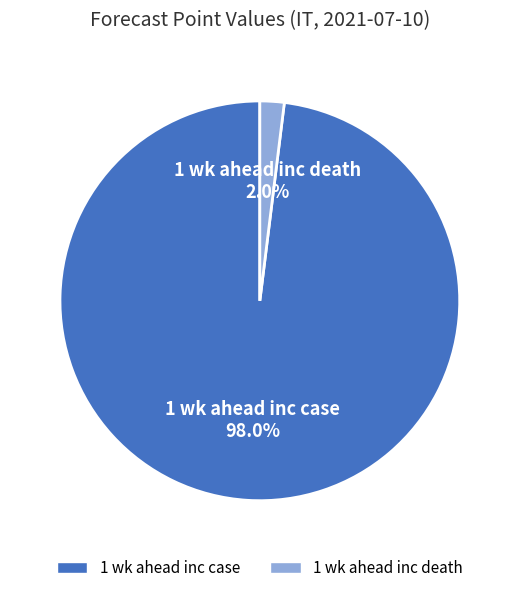

Do 1 wk ahead inc death and 1 wk ahead inc case together represent more than half of the pie?

Yes